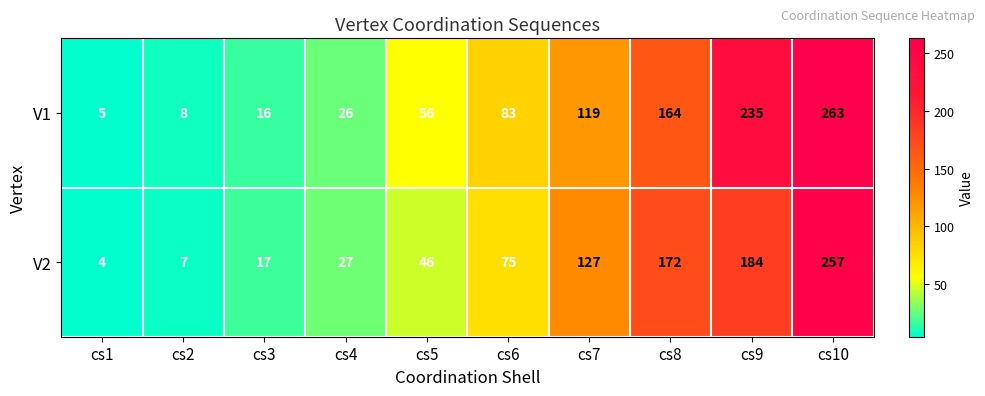

Reading right to left, extract all data points from this chart.

V1: 263	235	164	119	83	56	26	16	8	5
V2: 257	184	172	127	75	46	27	17	7	4